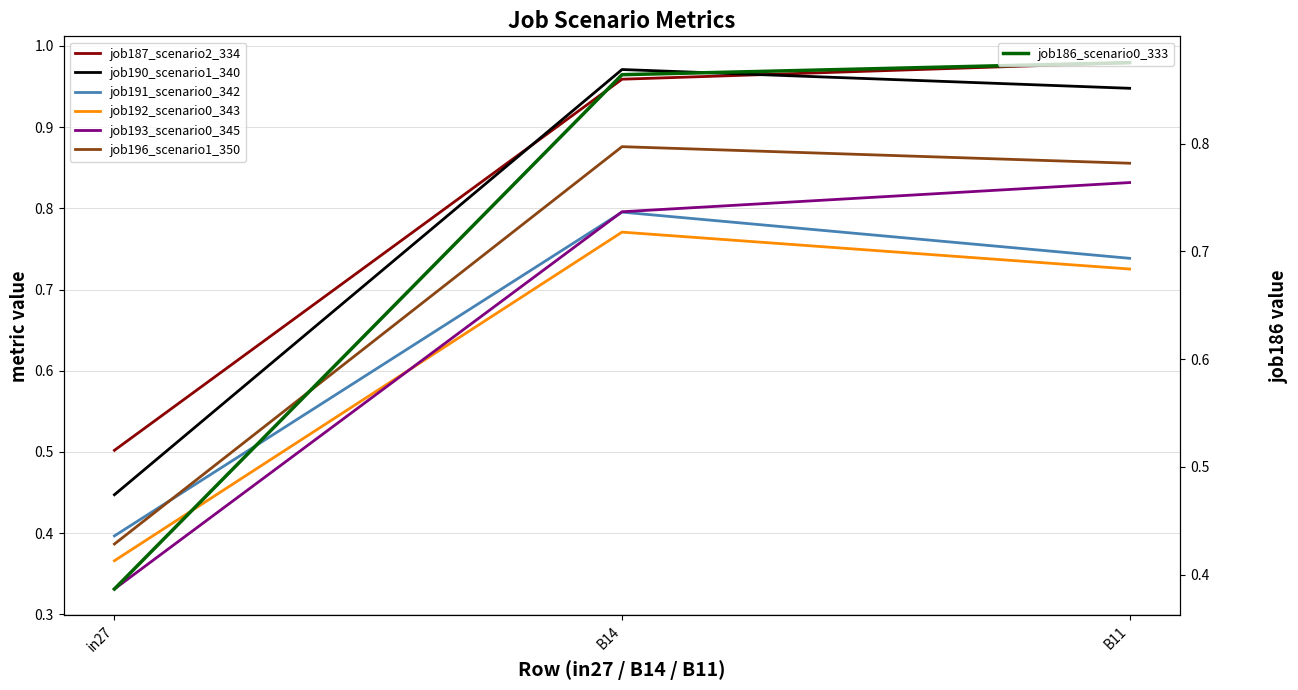

What is the spread (max minus min) of values at in27?

0.2